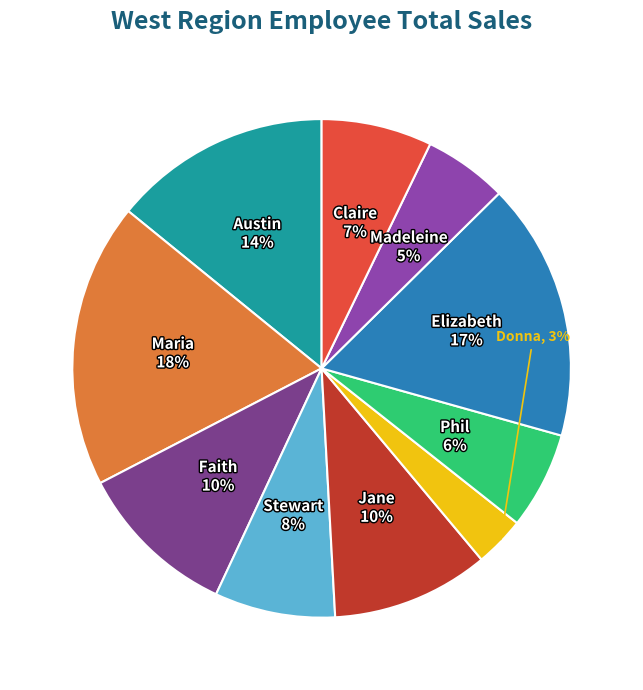

What is the ratio of the value at Elizabeth to the value at Maria?

0.9